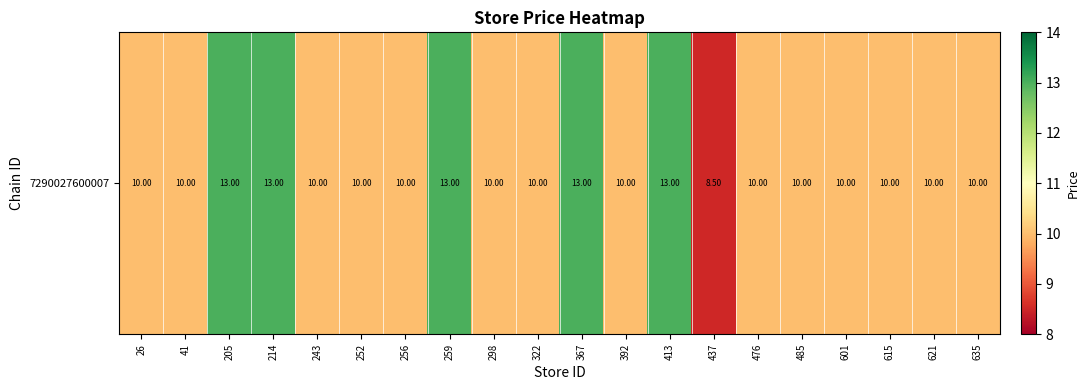

What is the ratio of the value at 41 to the value at 635?

1.0